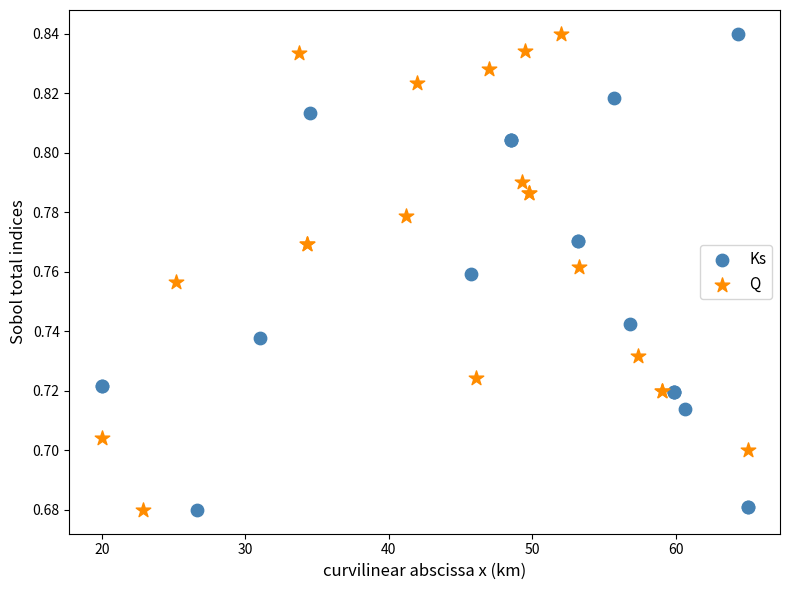

What are all the series names shown in the legend?

Ks, Q